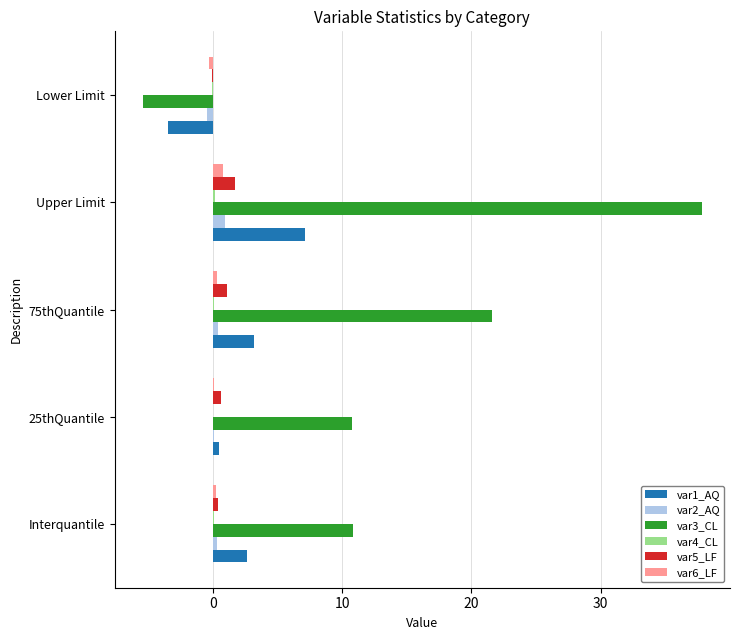

At which category is the sum across all series the highest?

Upper Limit